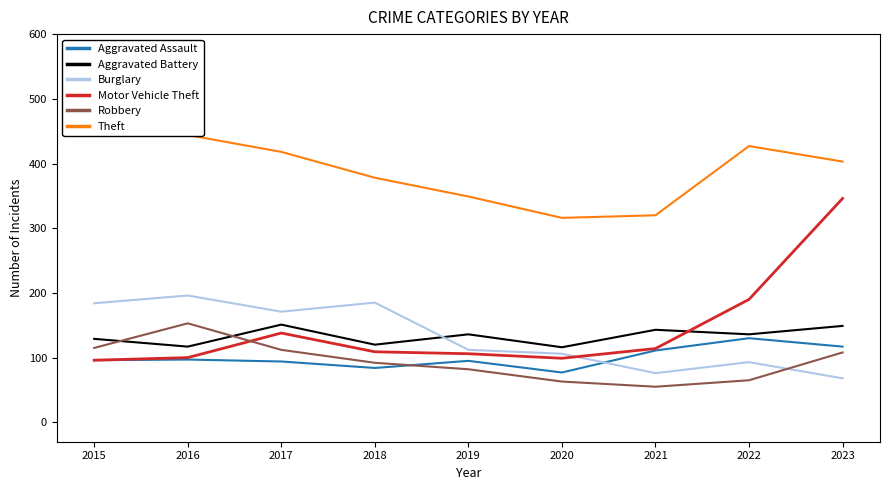

Does the chart display data point markers on the line(s)?

No